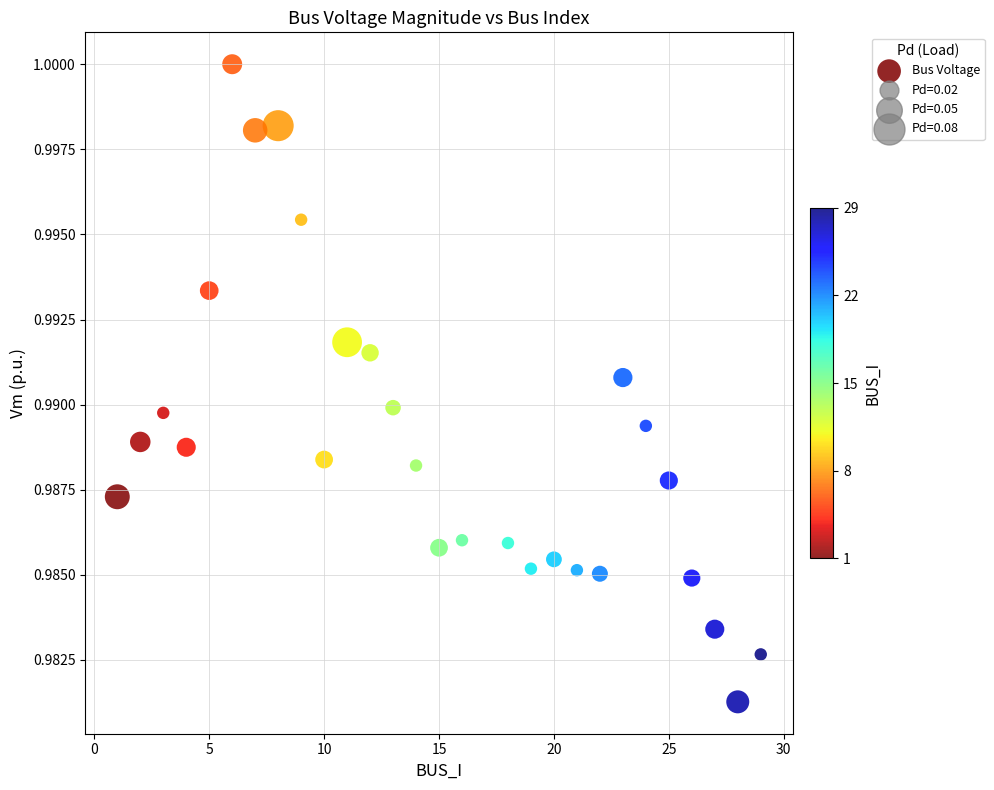

What is the range of X values (max minus min)?

28.0